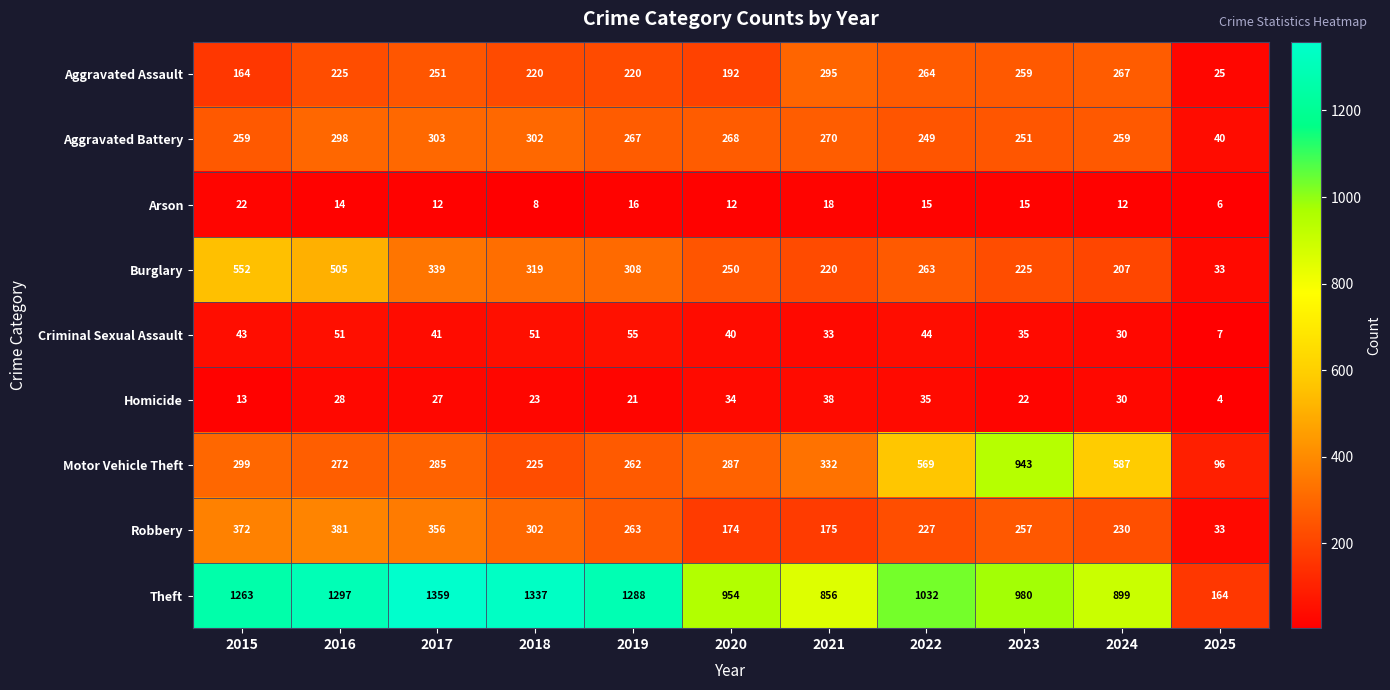

How many categories are shown in the chart?

11